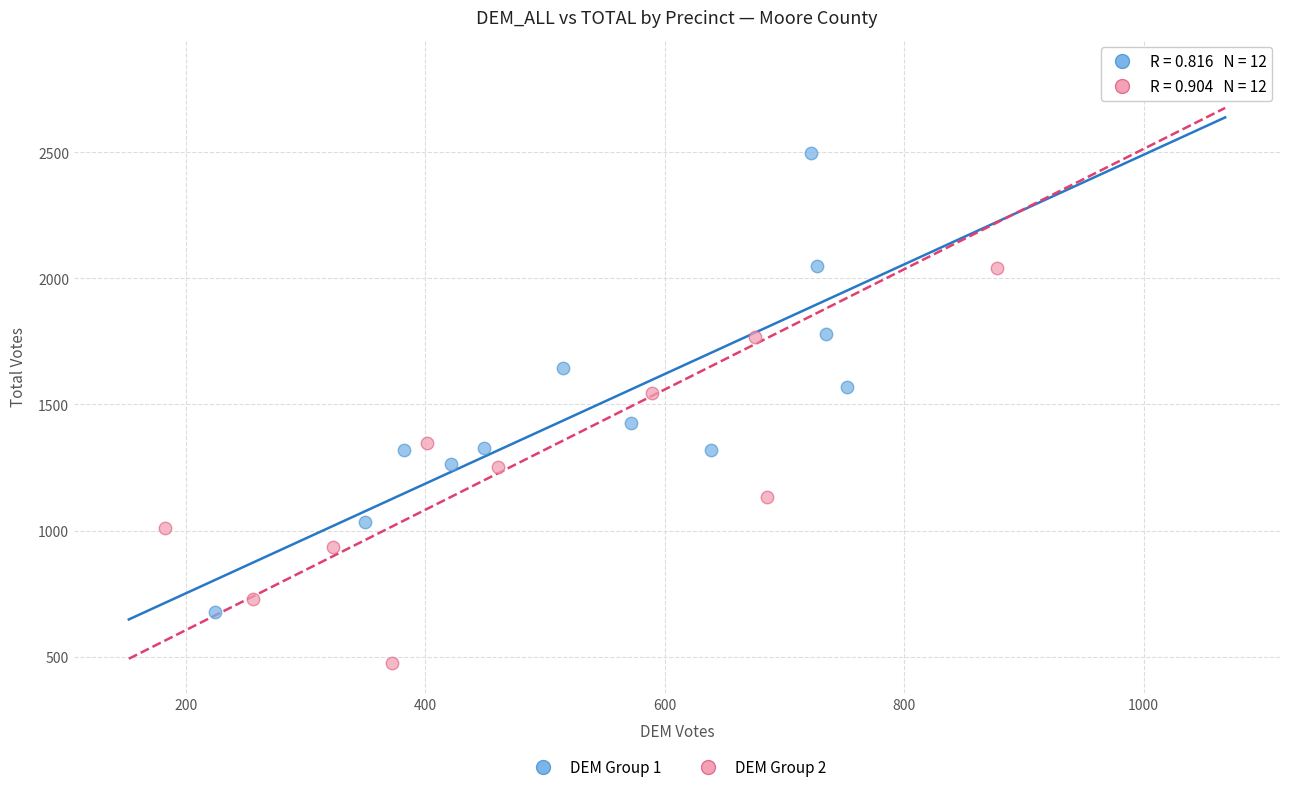

Which series contains the highest Y value?

DEM Group 2